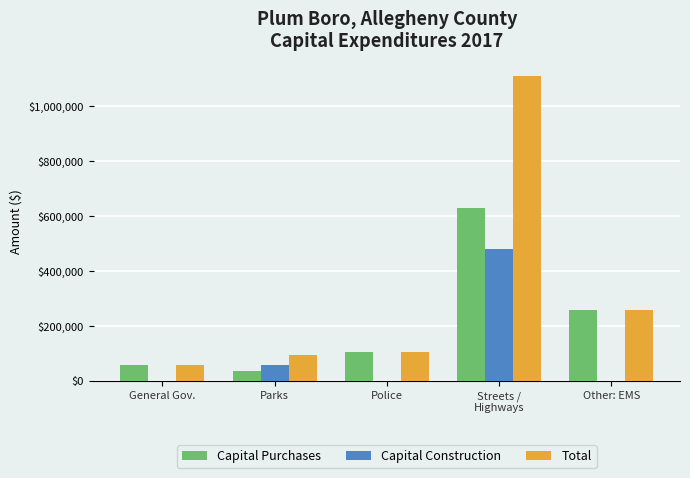

What is the sum of all Capital Purchases values?

1084829